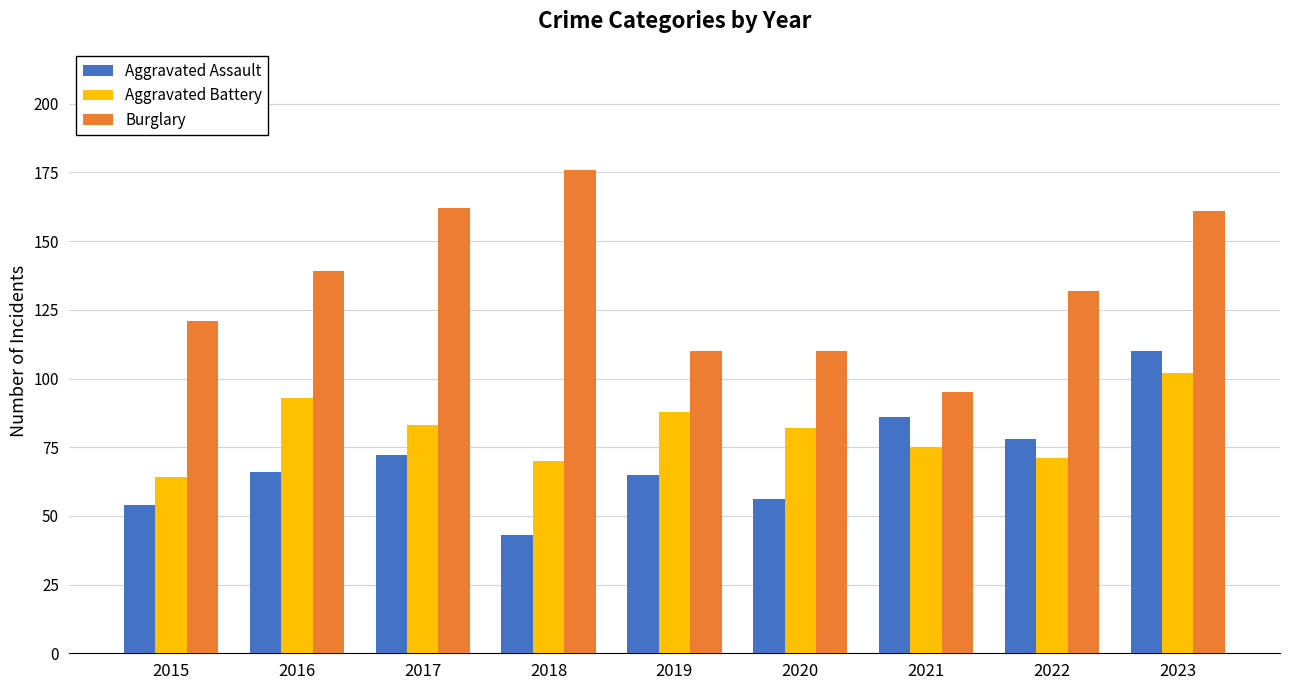

What is the total value across all series at 2018?

289